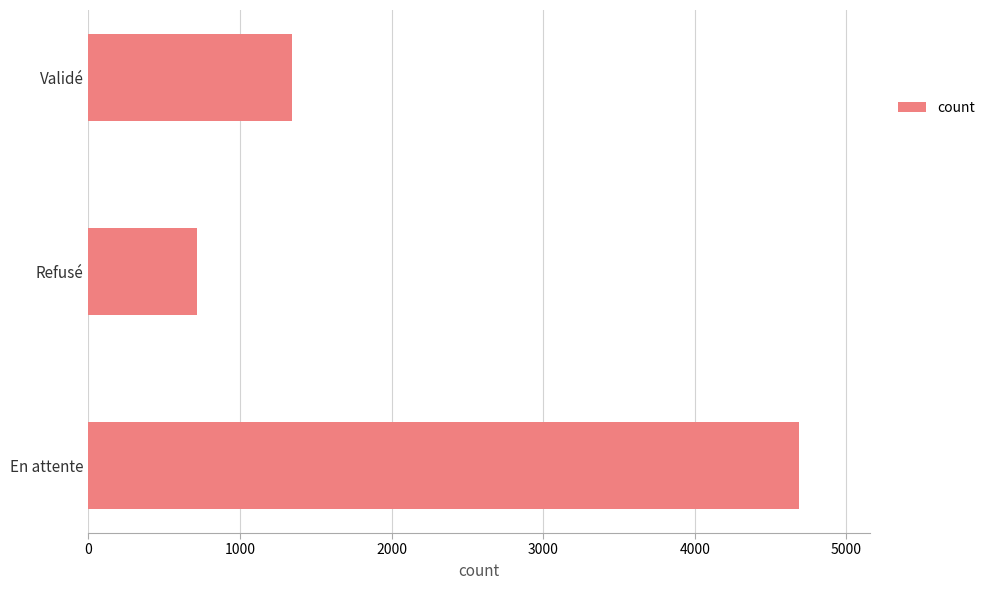

Approximately how many times larger is the value at Validé compared to En attente?

0.3